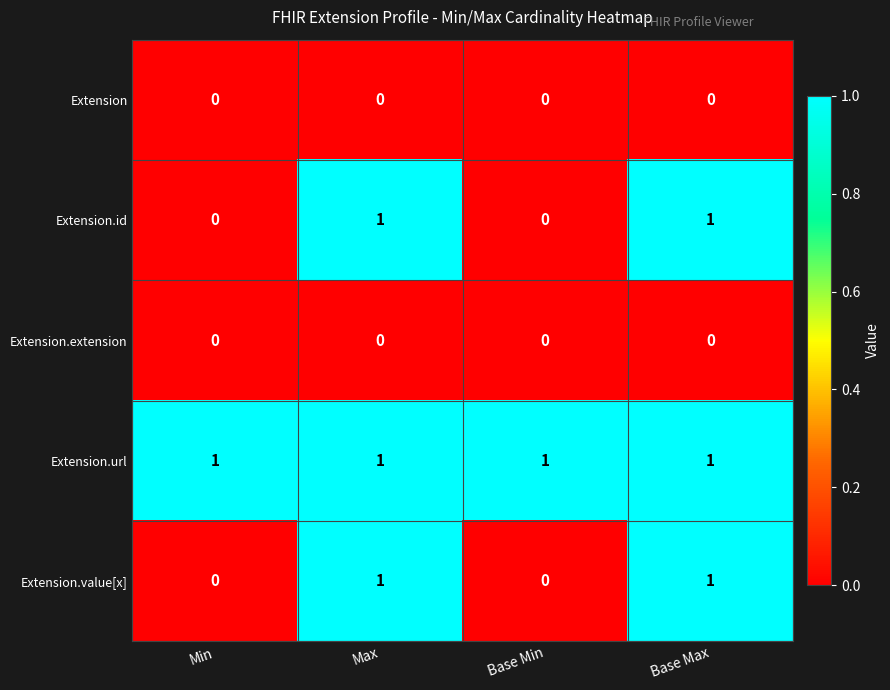

At how many categories does at least one series exceed 0?

4